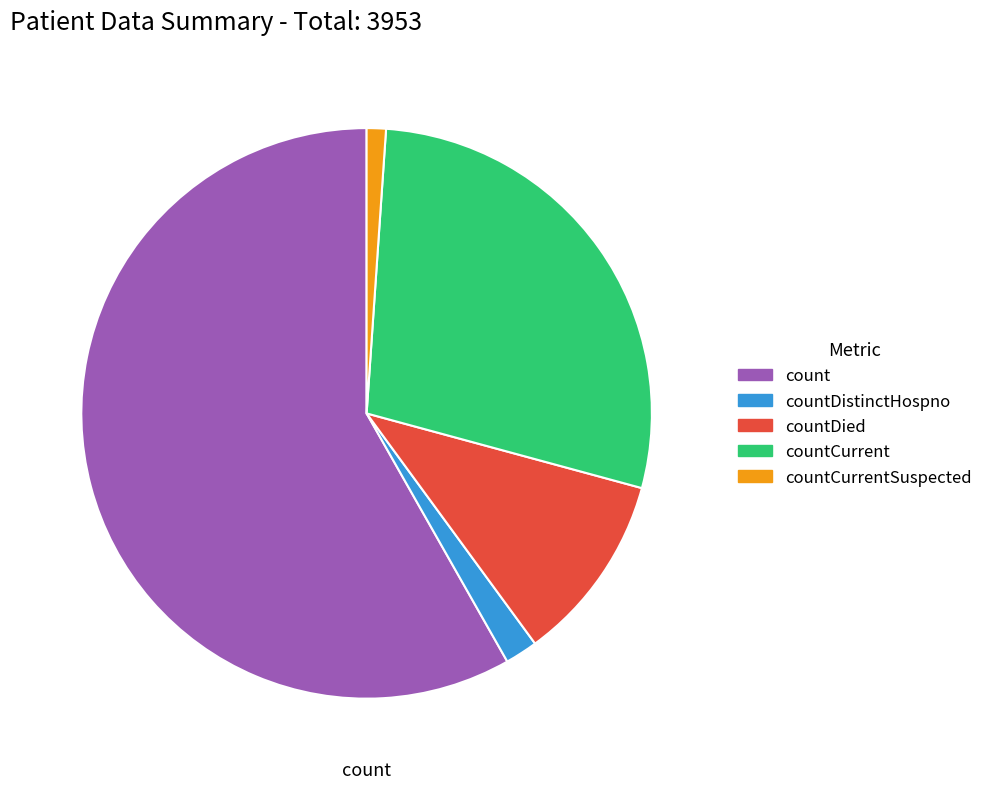

Which category has the smallest portion of the pie?

countCurrentSuspected